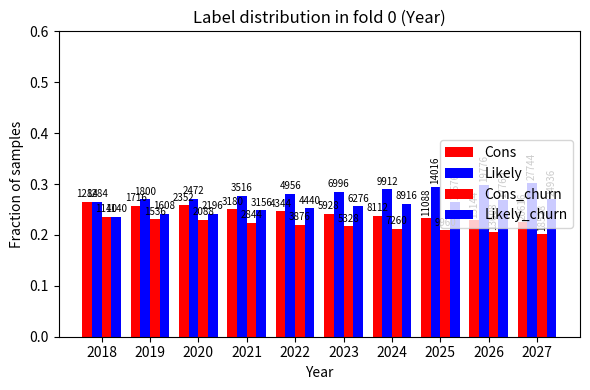

How many groups of bars are there?

10